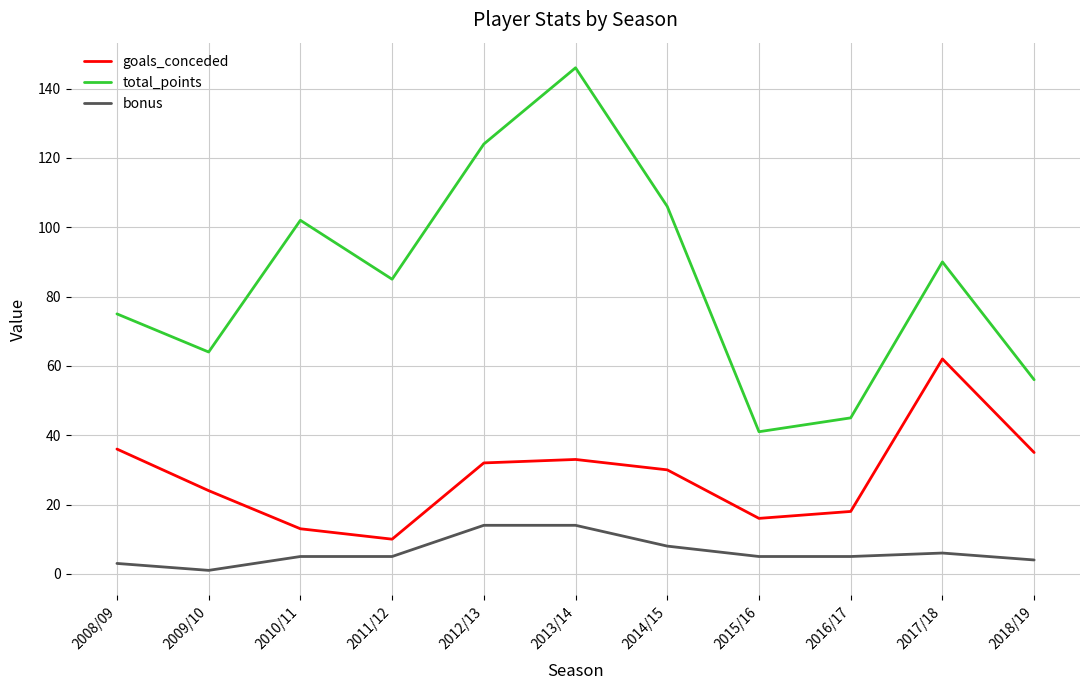

What is the sum of the bonus values at 2016/17 and 2018/19?

9